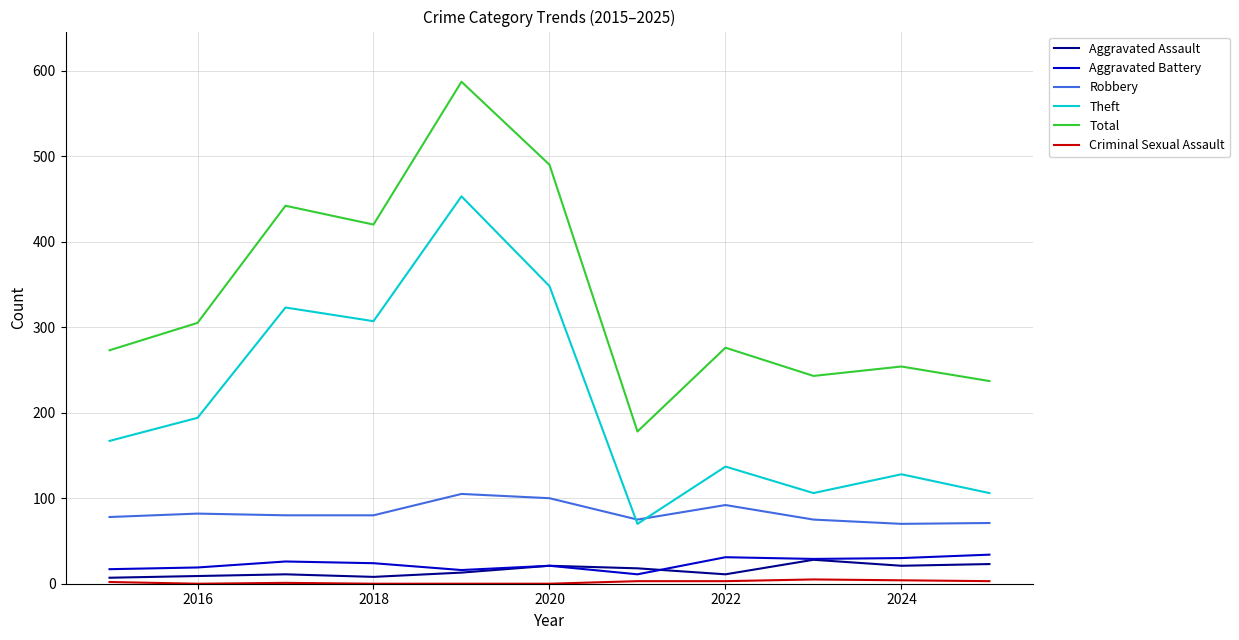

What is the minimum value for Total?

178